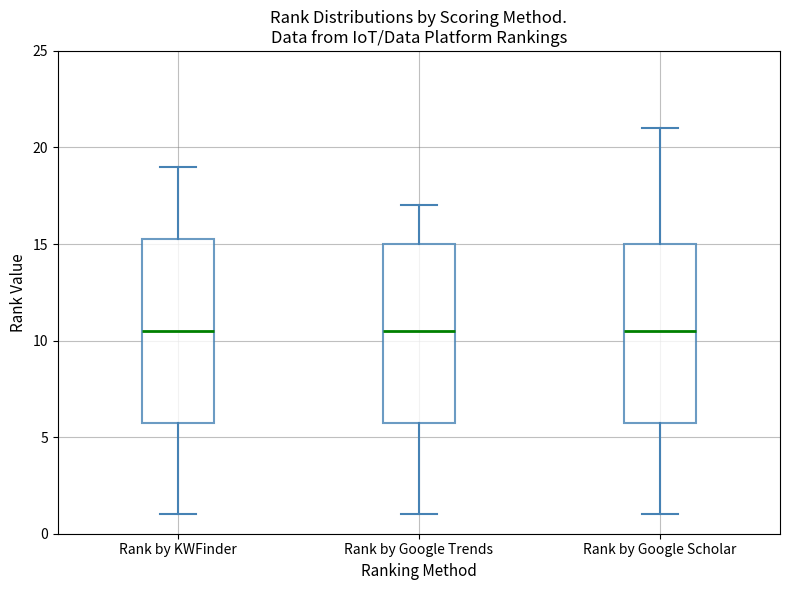

Reading left to right, read every box against the y-axis: the position of its median line, the range the box covers, and the ends of its whiskers. The values are not printed on the chart, so give them approximately, as read against the axis.

Rank by KWFinder: median 10.5, box 6.0 to 15.5, whiskers 1.0 to 19.0
Rank by Google Trends: median 10.5, box 6.0 to 15.0, whiskers 1.0 to 17.0
Rank by Google Scholar: median 10.5, box 6.0 to 15.0, whiskers 1.0 to 21.0